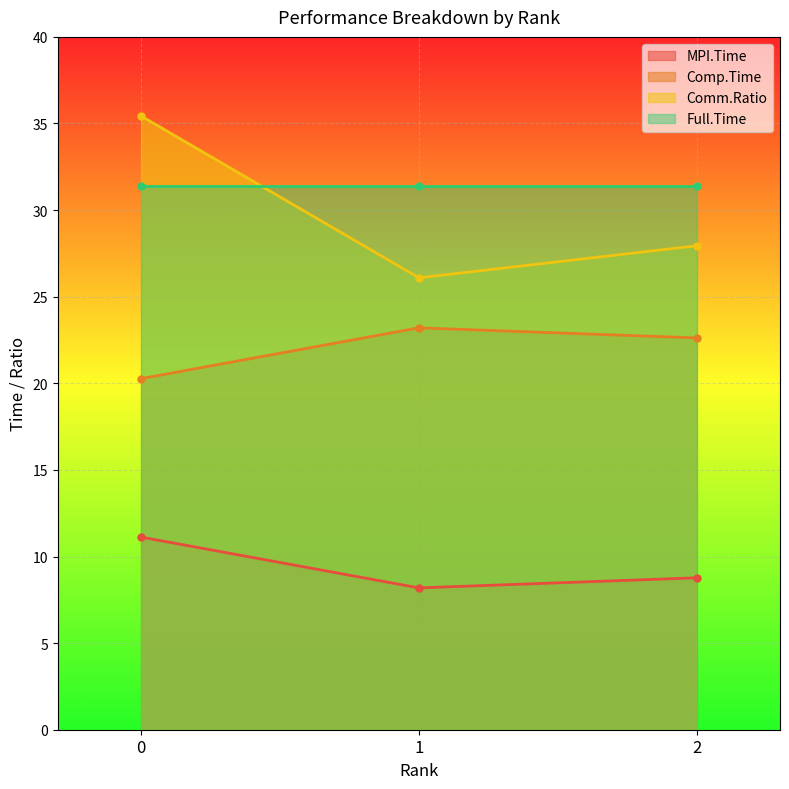

Does the chart display data point markers on the line(s)?

Yes